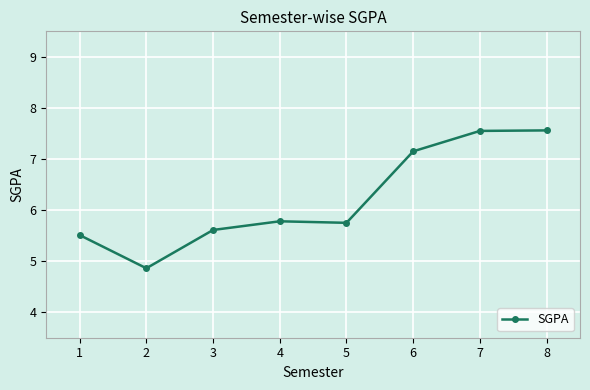

True or false: the data shows 5.0 at 7.

False